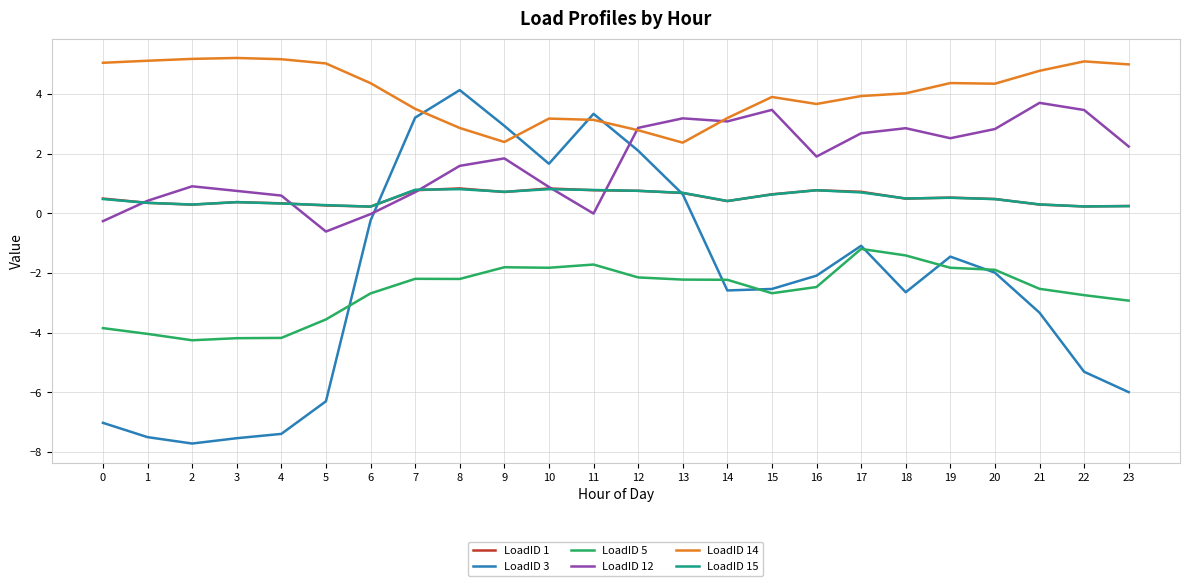

True or false: LoadID 5 and LoadID 14 intersect in this chart.

False